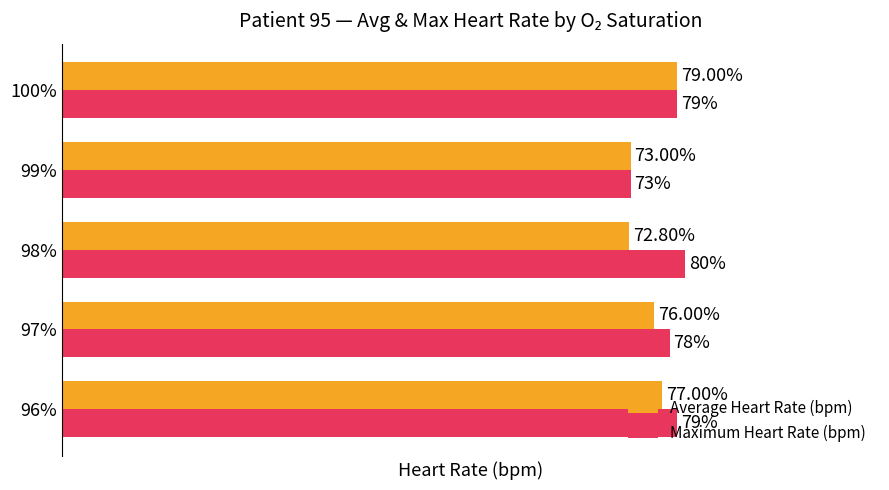

What are all the series names shown in the legend?

Average Heart Rate (bpm), Maximum Heart Rate (bpm)